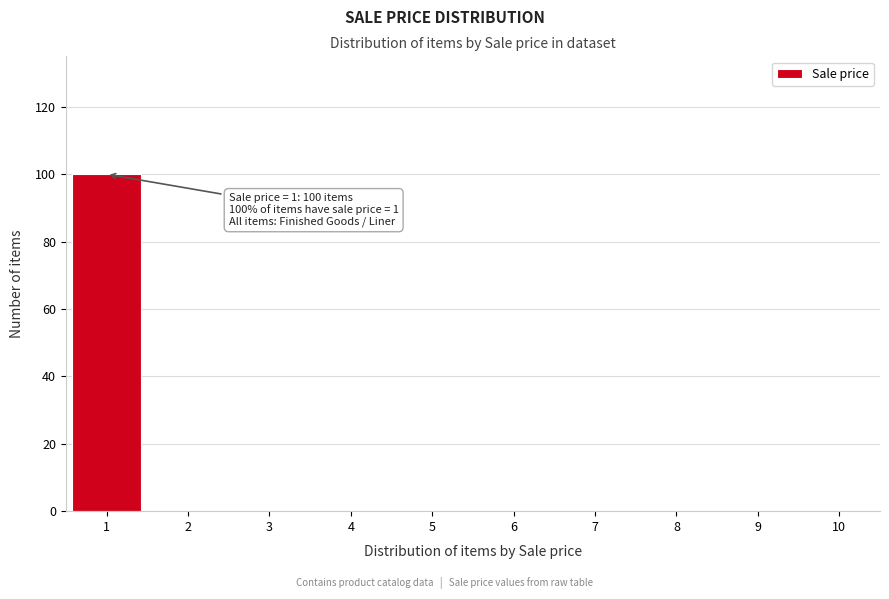

Which range on the x-axis has the tallest bar?

0.5 to 1.5